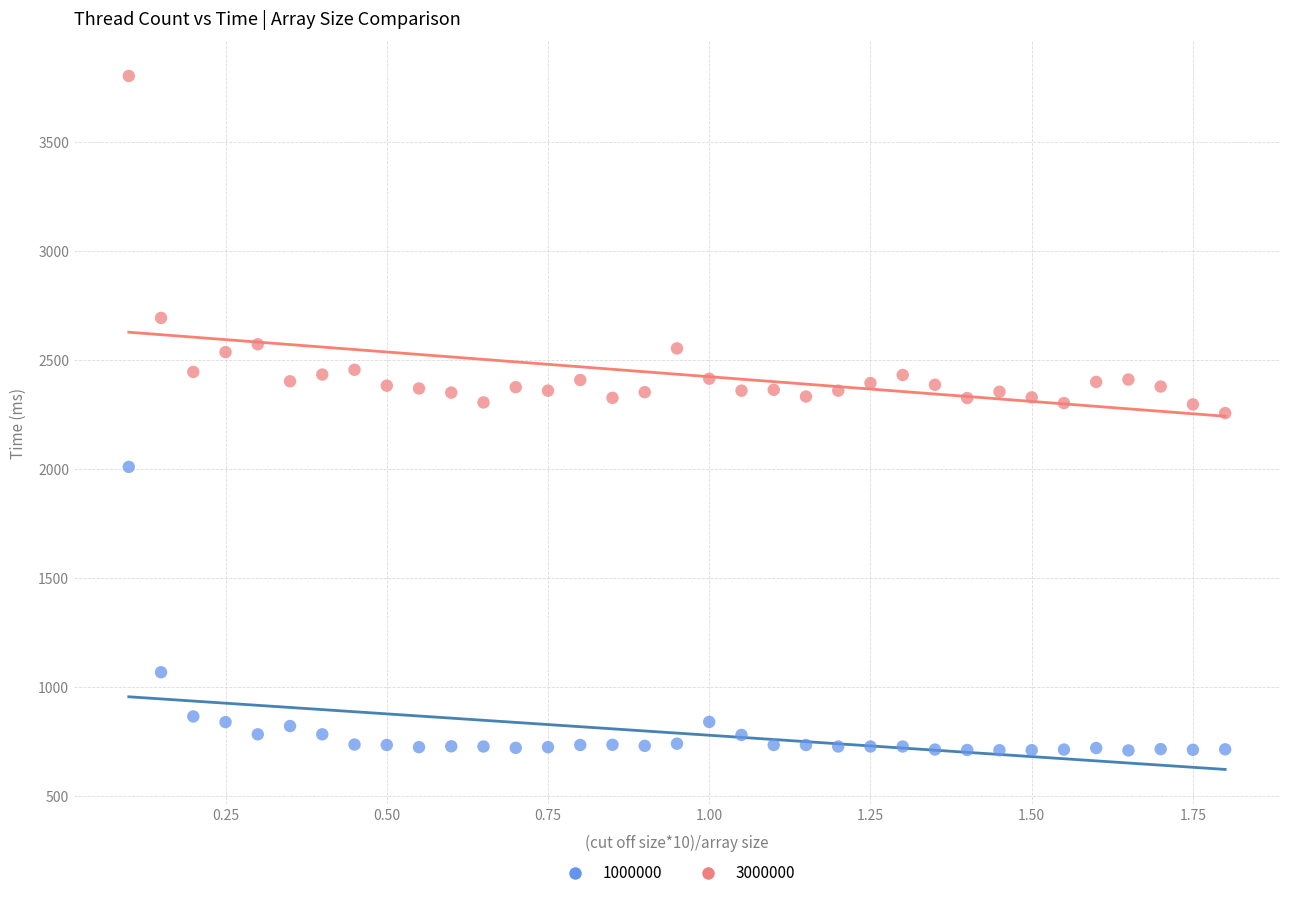

Across all data points, what is the range of Y values (max minus min)?

3097